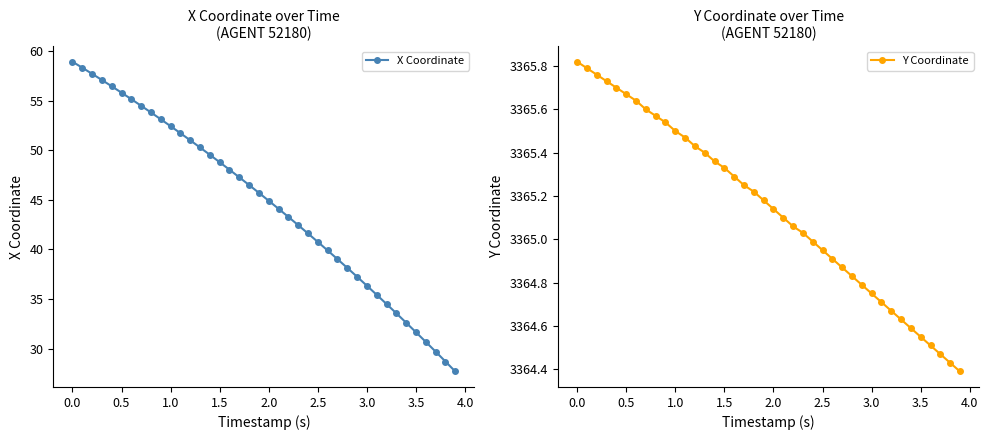

Rank the series by their average value, from highest to lowest.

Y Coordinate, X Coordinate